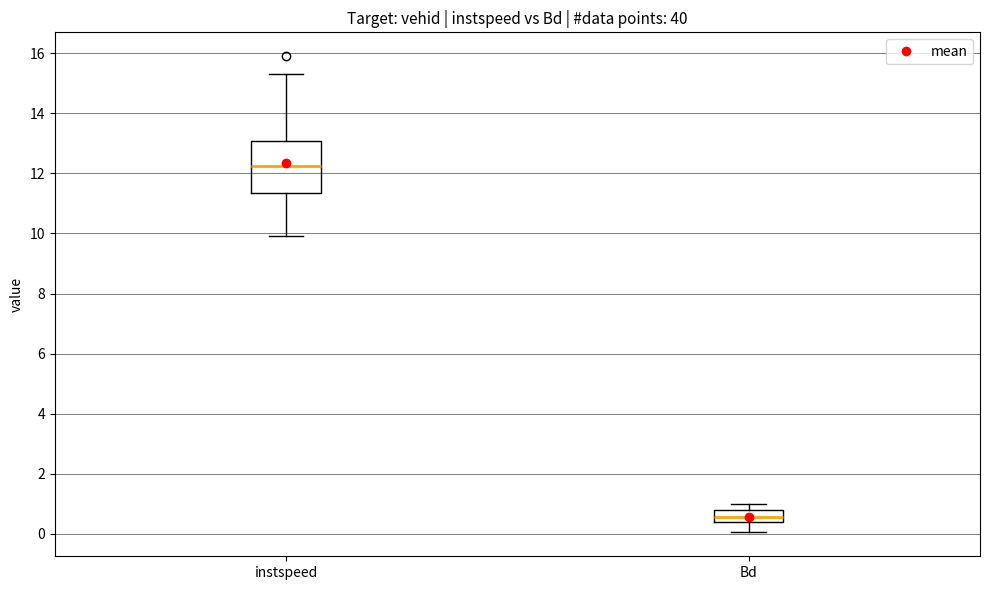

Where does the lower whisker of the box for Bd end on the y-axis? The values are not printed on the chart, so give them approximately, as read against the axis.

0.0